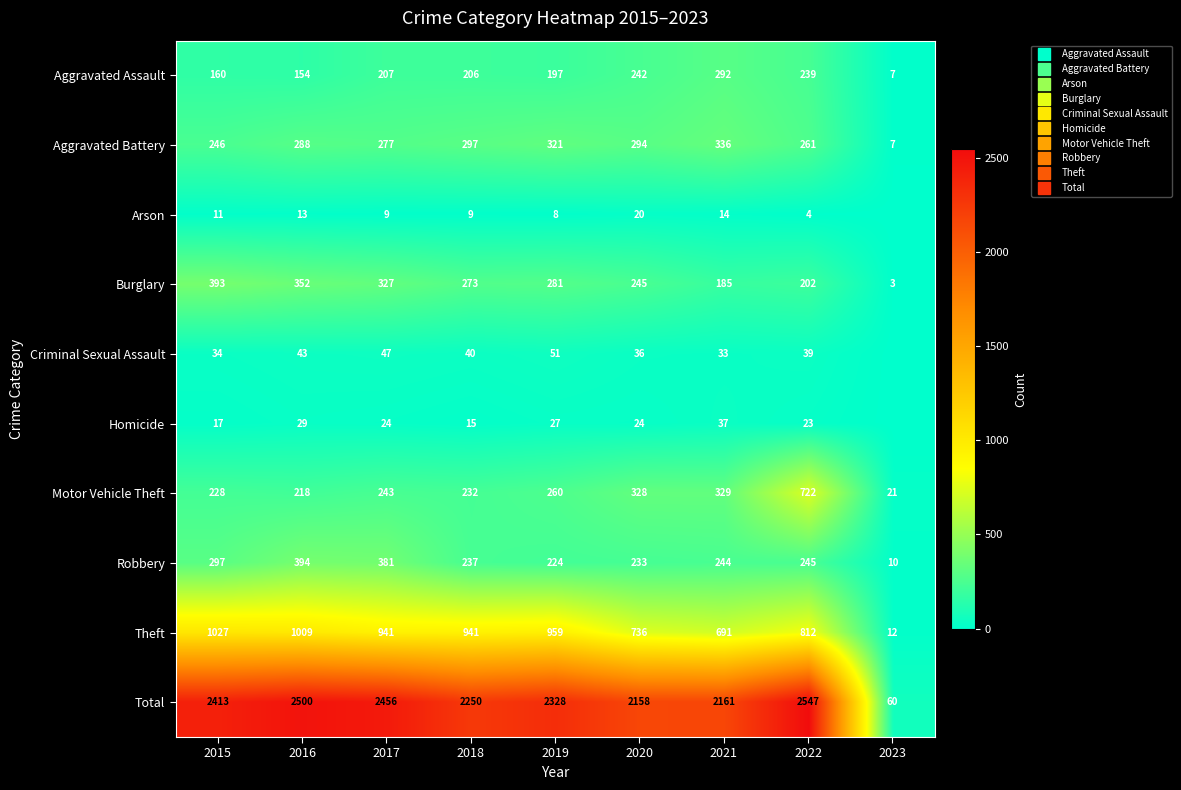

How many categories are shown in the chart?

9